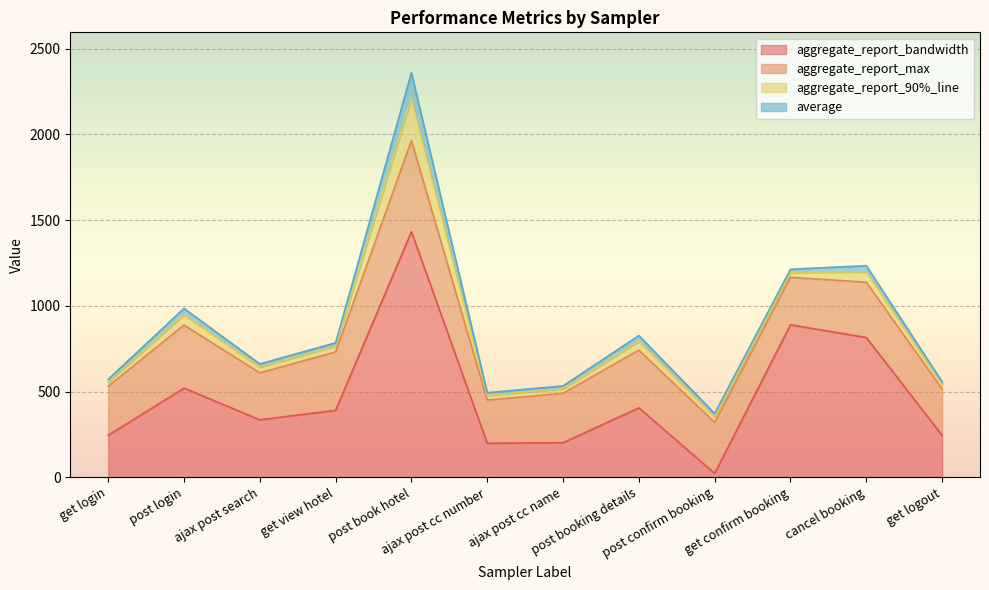

Reading right to left, extract all data points from this chart.

aggregate_report_bandwidth: 244.5	815.2	889.4	22.6	404.6	201.4	198.1	1433.0	390.2	335.0	519.9	244.4
aggregate_report_max: 270.0	323.0	277.0	297.0	337.0	288.0	252.0	531.0	341.0	274.0	368.0	286.0
aggregate_report_90%_line: 27.0	60.0	29.0	33.0	52.0	27.0	27.0	248.0	34.0	33.0	60.0	25.0
average: 16.0	36.0	18.0	19.0	33.0	16.0	16.0	148.0	19.0	19.0	37.0	16.0